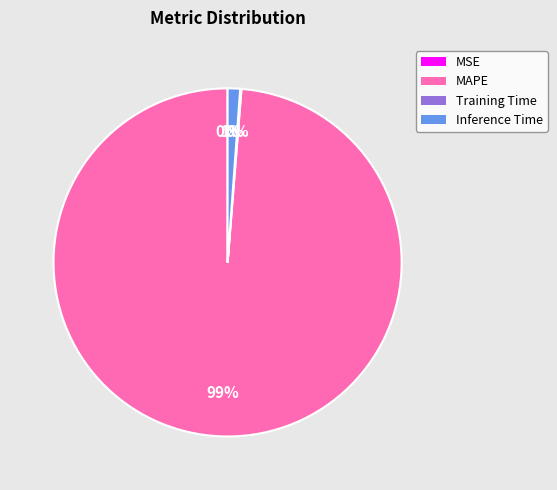

To the nearest percent, what is the difference between the largest and smallest slice percentages?

99%